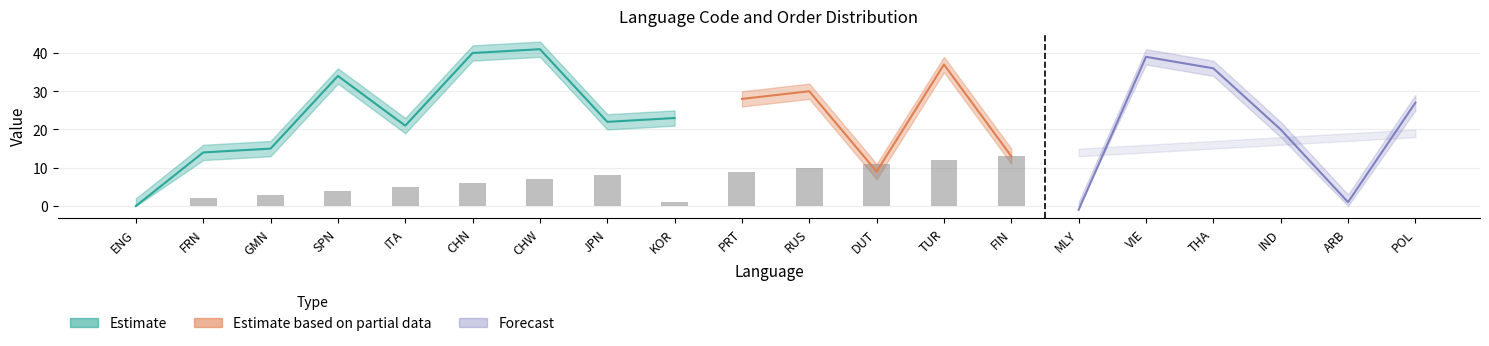

Which series changed the most between PRT and POL?

Order